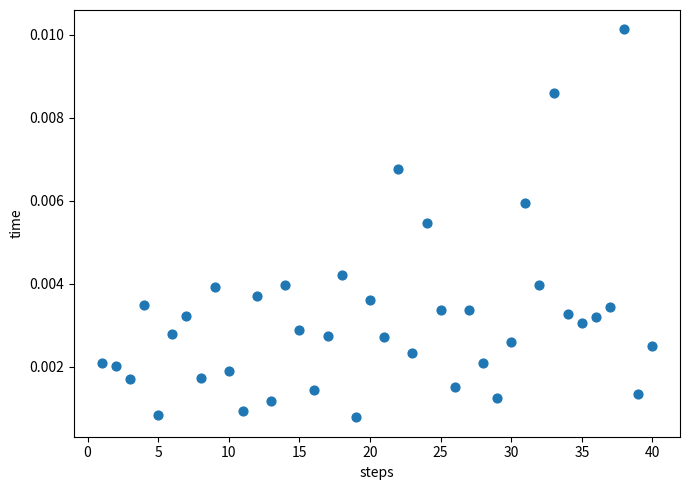

What is the range of X values (max minus min)?

39.0